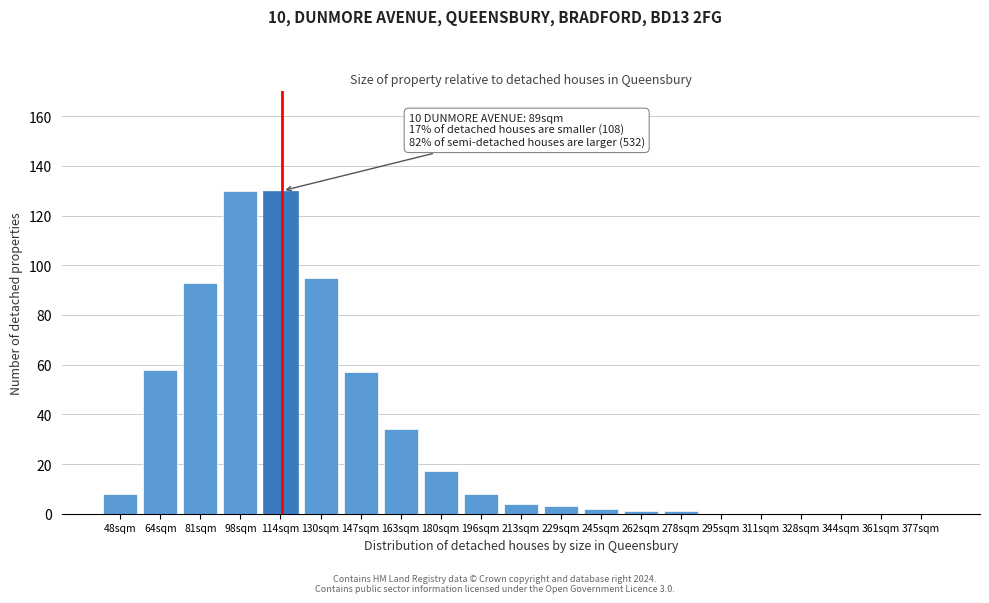

Reading left to right, transcribe all the data shown in this chart.

48sqm=8	64sqm=58	81sqm=93	98sqm=130	114sqm=130	130sqm=95	147sqm=57	163sqm=34	180sqm=17	196sqm=8	213sqm=4	229sqm=3	245sqm=2	262sqm=1	278sqm=1	295sqm=0	311sqm=0	328sqm=0	344sqm=0	361sqm=0	377sqm=0